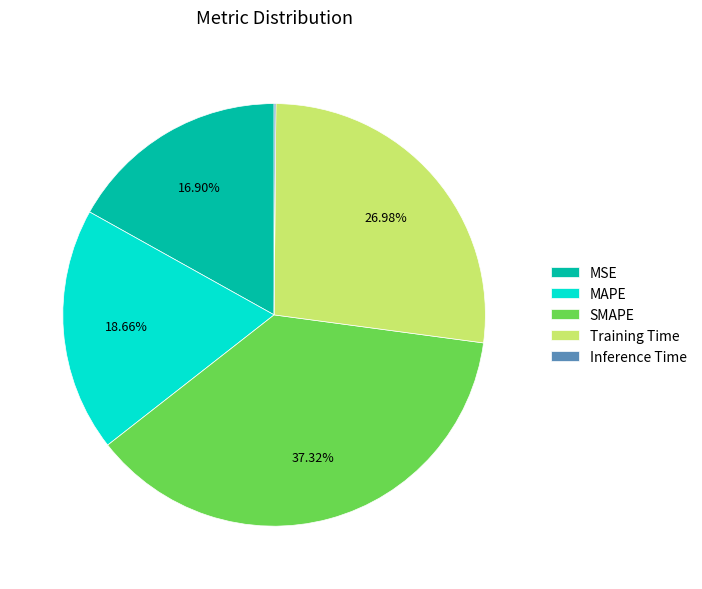

What is the largest slice in the pie chart?

SMAPE